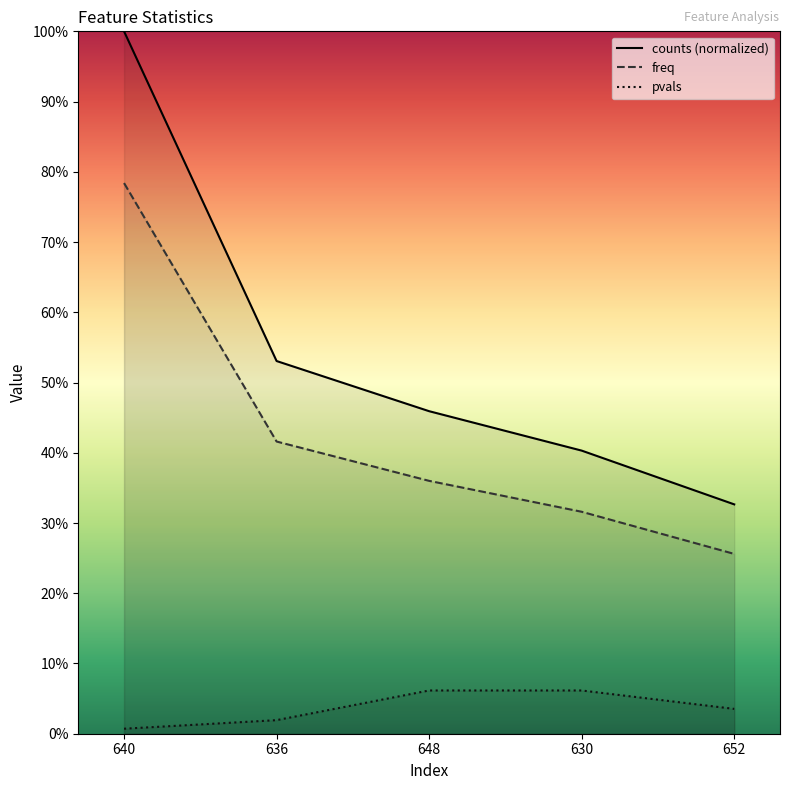

At how many categories does at least one series exceed 0?

5